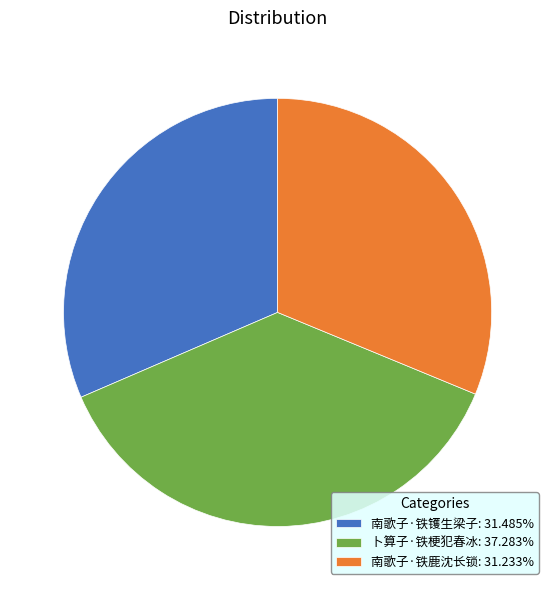

The 卜算子·铁梗犯春冰 slice represents 47% of the pie. True or false?

False